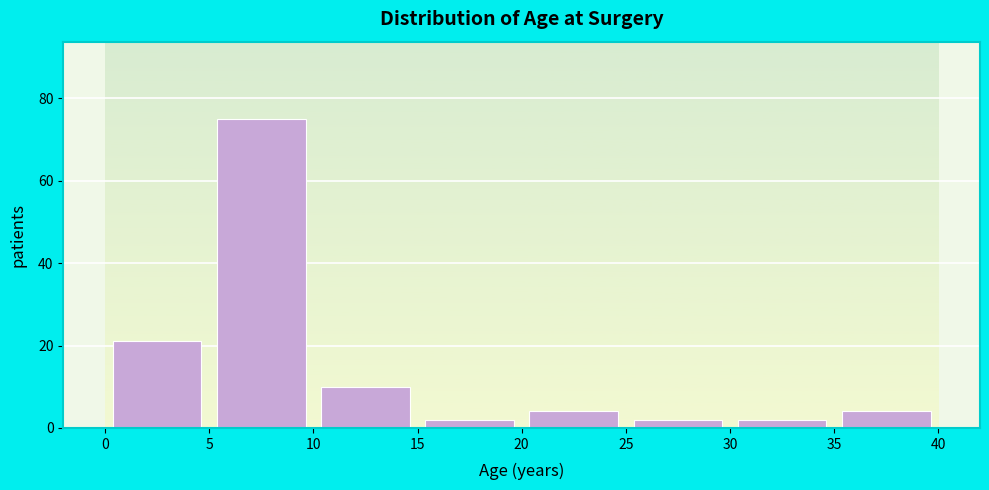

Reading left to right, list every bar in this chart as the range it spans on the x-axis followed by its height. The values are not printed on the chart, so give them approximately, as read against the axis.

0 to 5: 22
5 to 10: 76
10 to 15: 10
15 to 20: 2
20 to 25: 4
25 to 30: 2
30 to 35: 2
35 to 40: 4